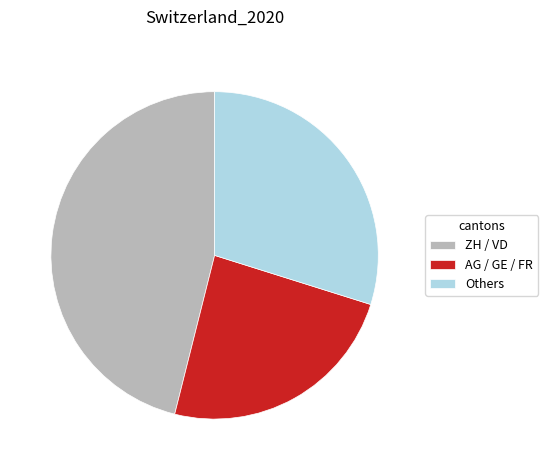

Rank the categories by value from highest to lowest.

ZH / VD, Others, AG / GE / FR